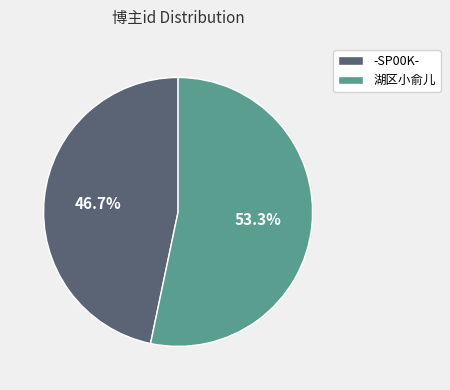

To the nearest percent, what percentage of the pie is -SP00K-?

47%